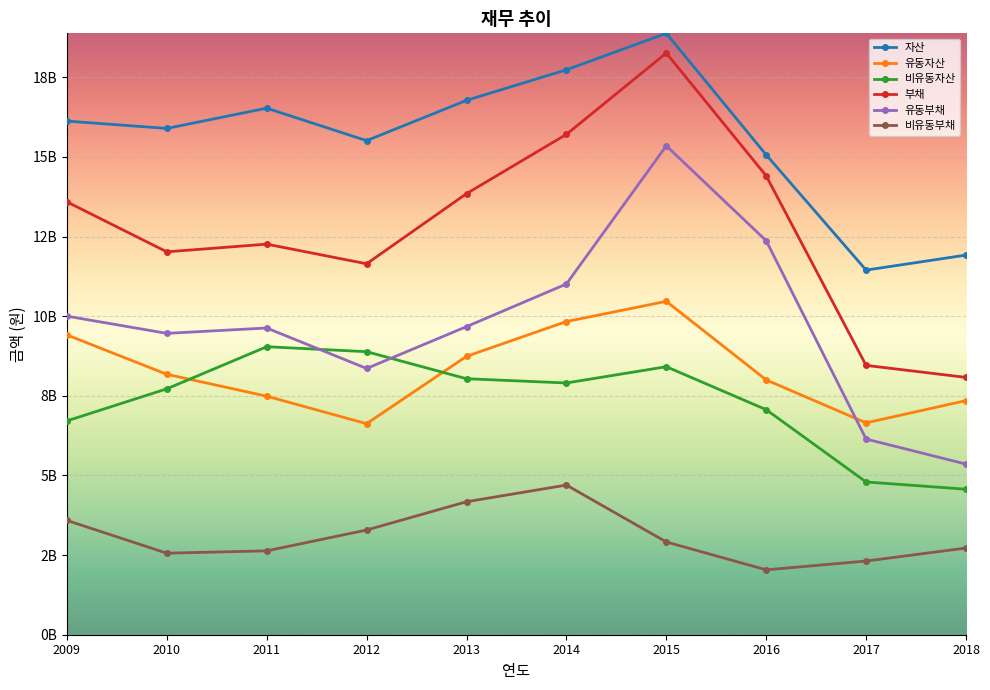

True or false: 유동자산 and 부채 cross at least once.

False